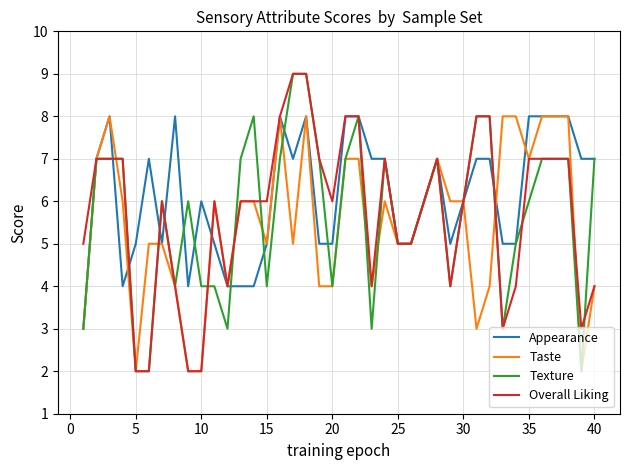

Which series has the largest total across all categories?

Appearance